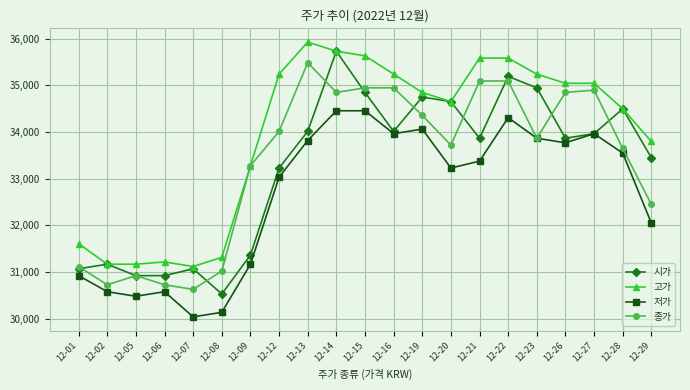

How many lines are shown in the chart?

4